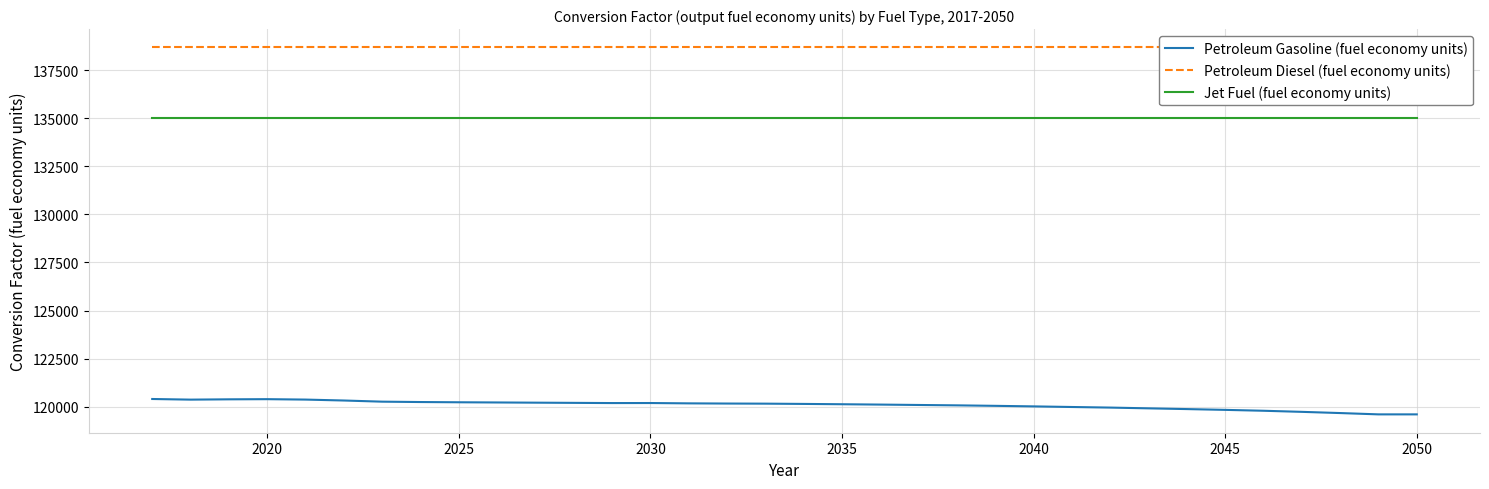

Reading left to right, transcribe all the data shown in this chart.

Petroleum Gasoline (fuel economy units): 120396.3	120363.3	120379.2	120387.4	120365.7	120317.5	120257.5	120238.1	120225.7	120215.9	120205.2	120194.9	120184.6	120186.4	120169.3	120159.8	120153.9	120139.9	120123.5	120105.5	120085.3	120065.6	120040.2	120011.9	119980.0	119949.2	119910.1	119871.5	119830.3	119784.4	119727.3	119664.7	119596.1	119596.1
Petroleum Diesel (fuel economy units): 138690.5	138690.5	138690.5	138690.5	138690.5	138690.5	138690.5	138690.5	138690.5	138690.5	138690.5	138690.5	138690.5	138690.5	138690.5	138690.5	138690.5	138690.5	138690.5	138690.5	138690.5	138690.5	138690.5	138690.5	138690.5	138690.5	138690.5	138690.5	138690.5	138690.5	138690.5	138690.5	138690.5	138690.5
Jet Fuel (fuel economy units): 135000.0	135000.0	135000.0	135000.0	135000.0	135000.0	135000.0	135000.0	135000.0	135000.0	135000.0	135000.0	135000.0	135000.0	135000.0	135000.0	135000.0	135000.0	135000.0	135000.0	135000.0	135000.0	135000.0	135000.0	135000.0	135000.0	135000.0	135000.0	135000.0	135000.0	135000.0	135000.0	135000.0	135000.0